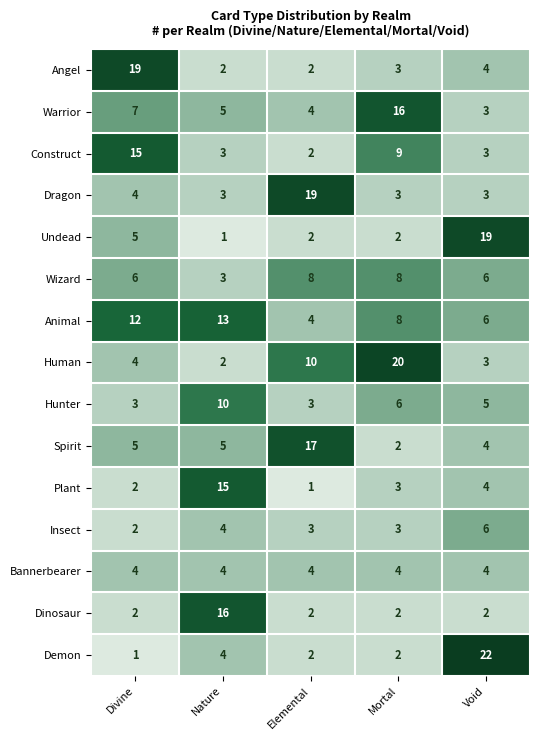

What is the total value across all series at Nature?

90